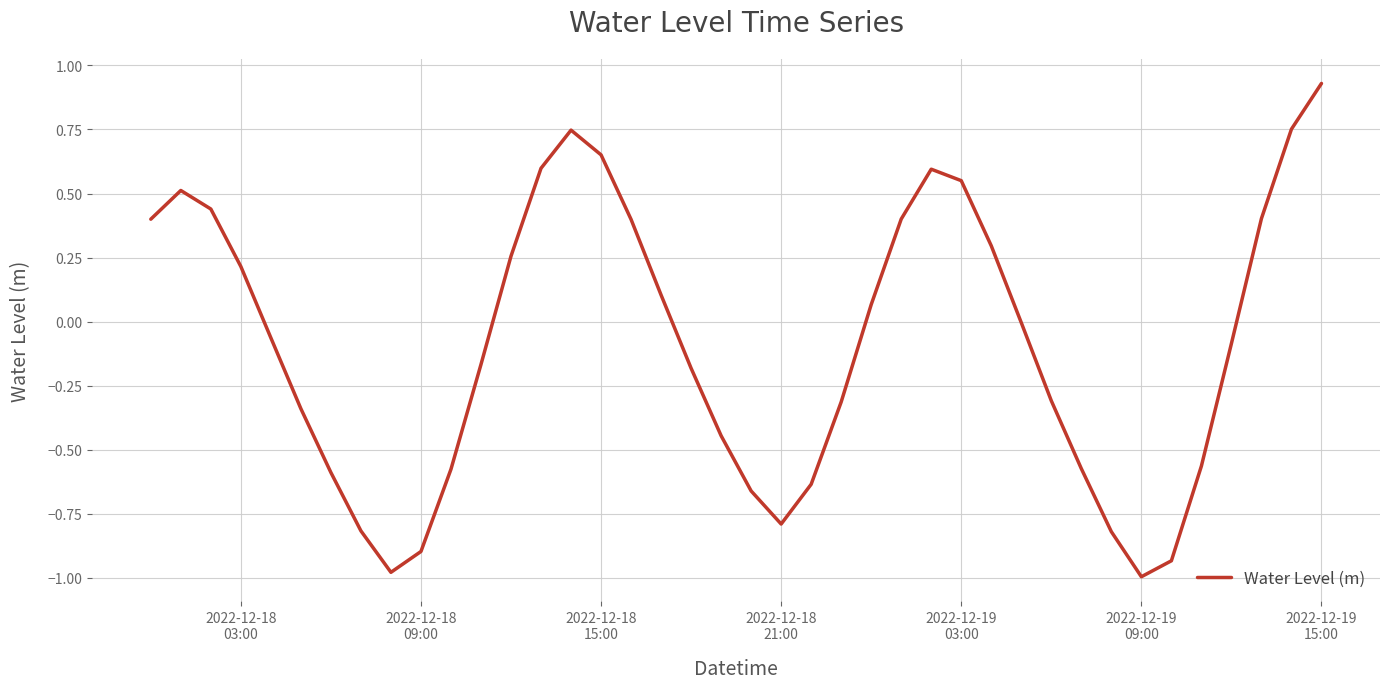

What is the difference between the maximum and minimum values?

1.9